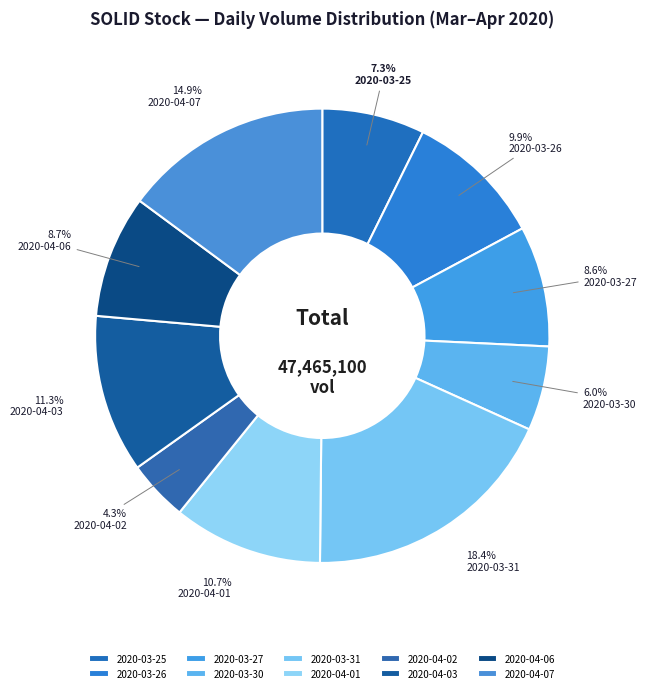

Which slice is the largest?

2020-03-31